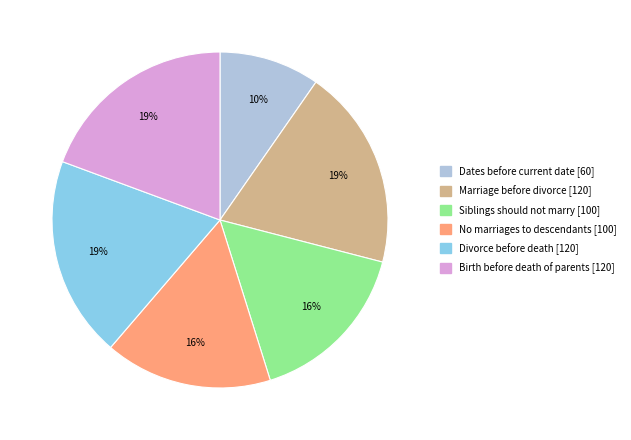

Is there a majority slice in this chart?

No